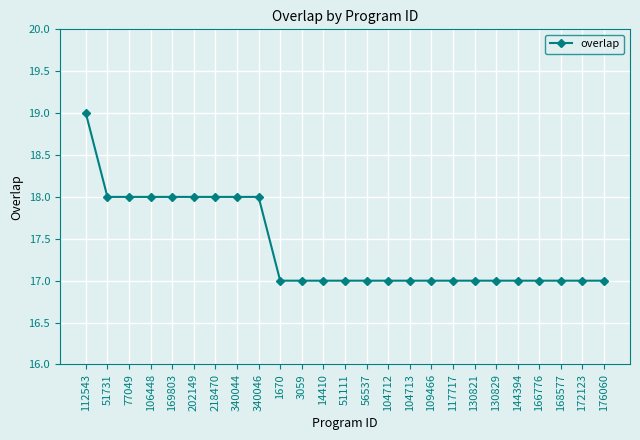

What is the sum of all values?

435